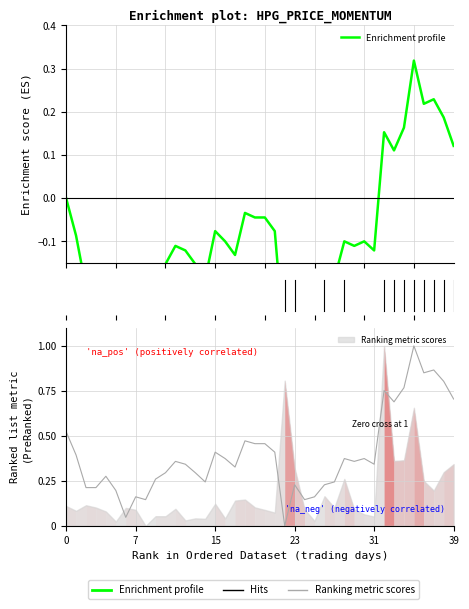

How many values are below zero?

31